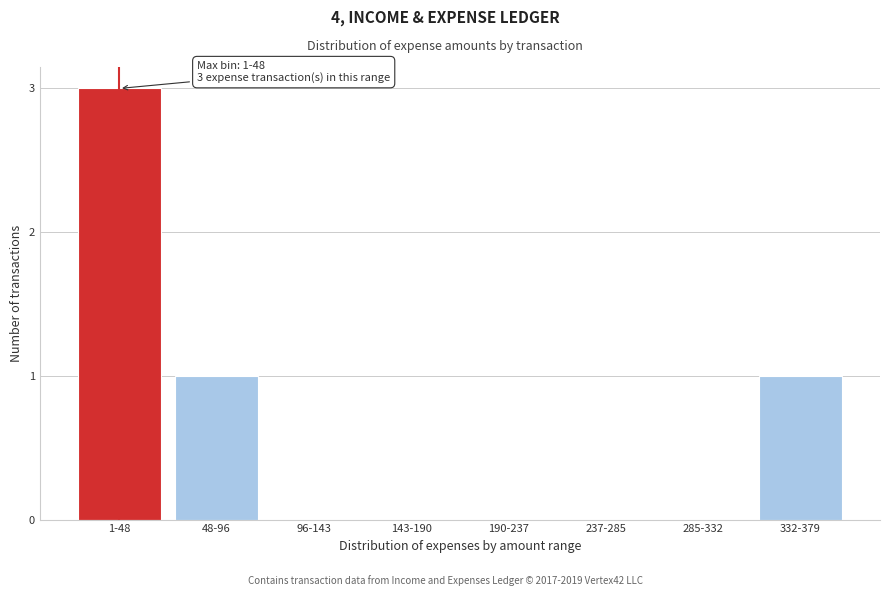

Reading right to left, list all the values displayed in this chart.

332-379=1	285-332=0	237-285=0	190-237=0	143-190=0	96-143=0	48-96=1	1-48=3